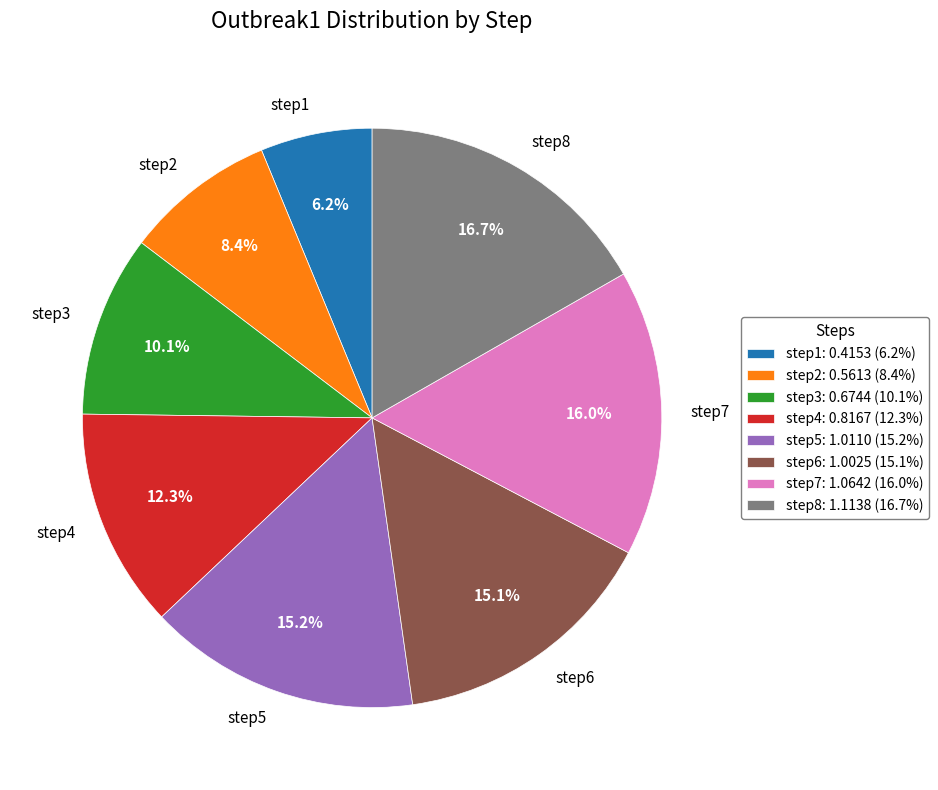

True or false: step3 accounts for 10% of the total.

True